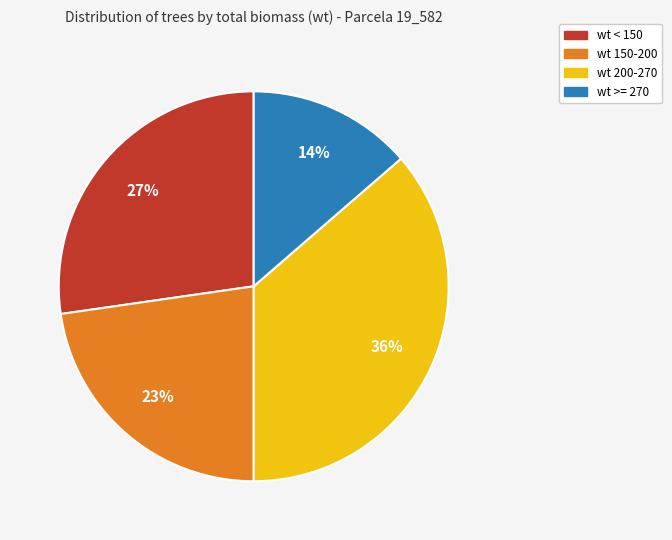

Between wt 200-270 and wt 150-200, which is larger?

wt 200-270